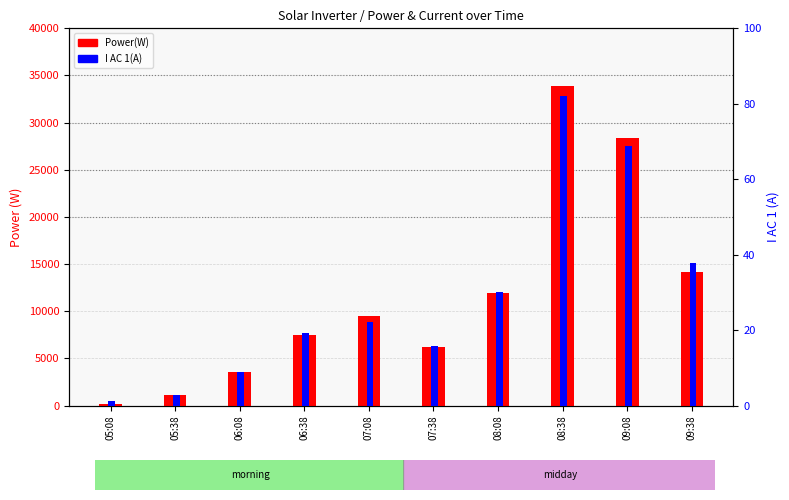

Rank the series at 08:08 from lowest to highest value.

I AC 1(A), Power(W)